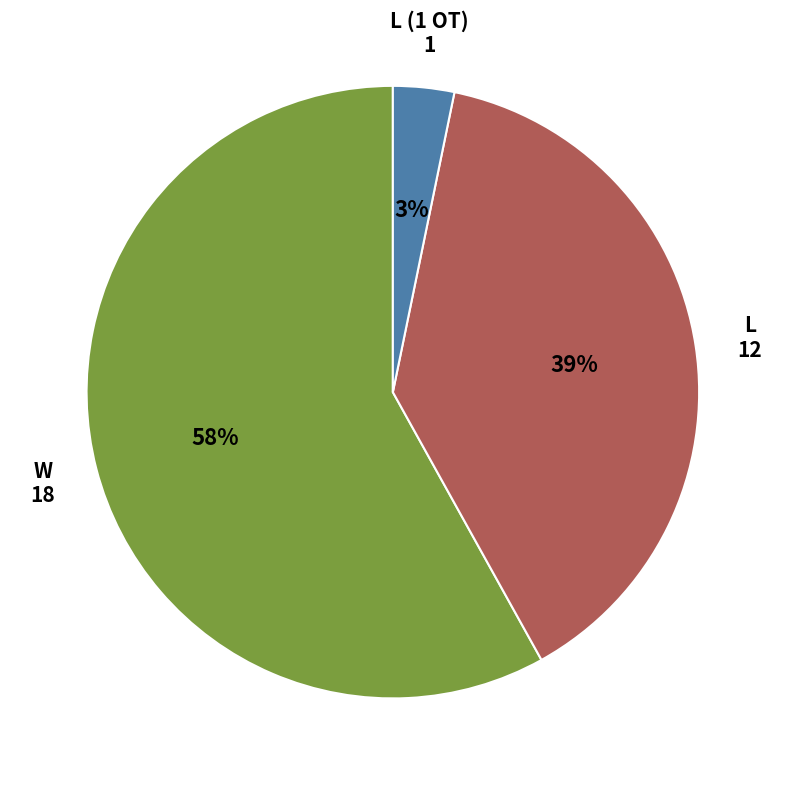

Does any single category account for the majority?

Yes